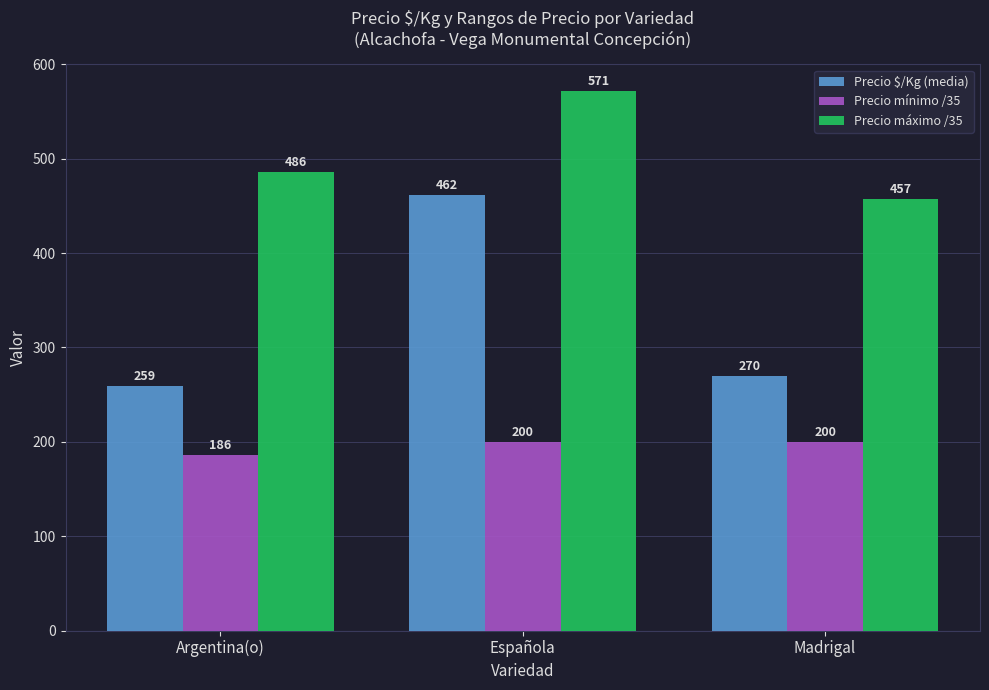

What is the sum of all Precio $/Kg (media) values?

991.0